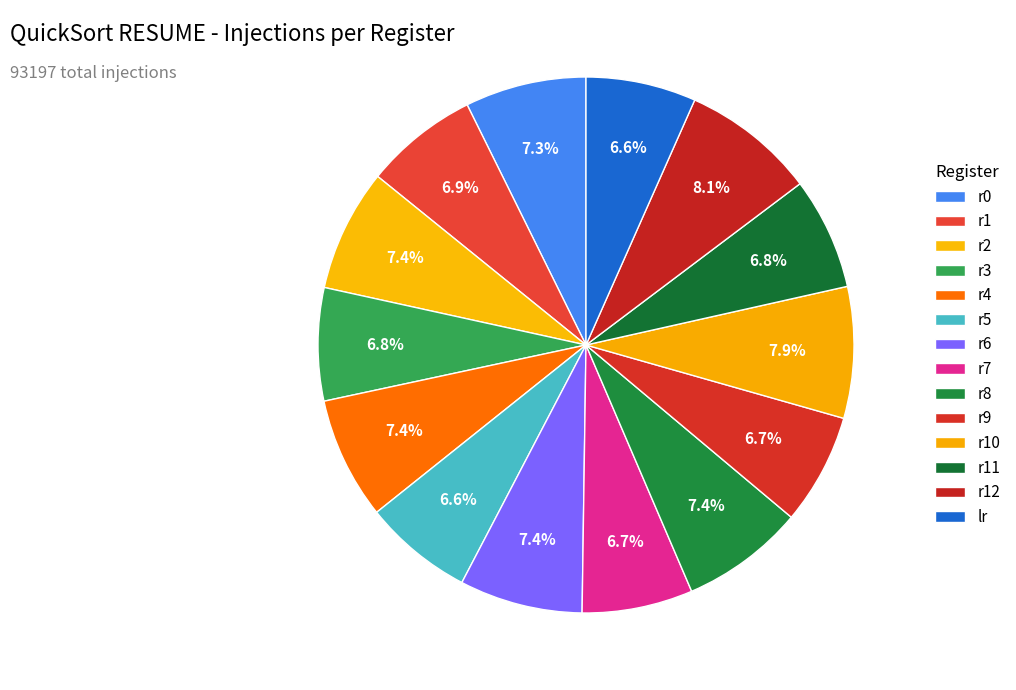

What is the total percentage of r9 and lr?

13.3%